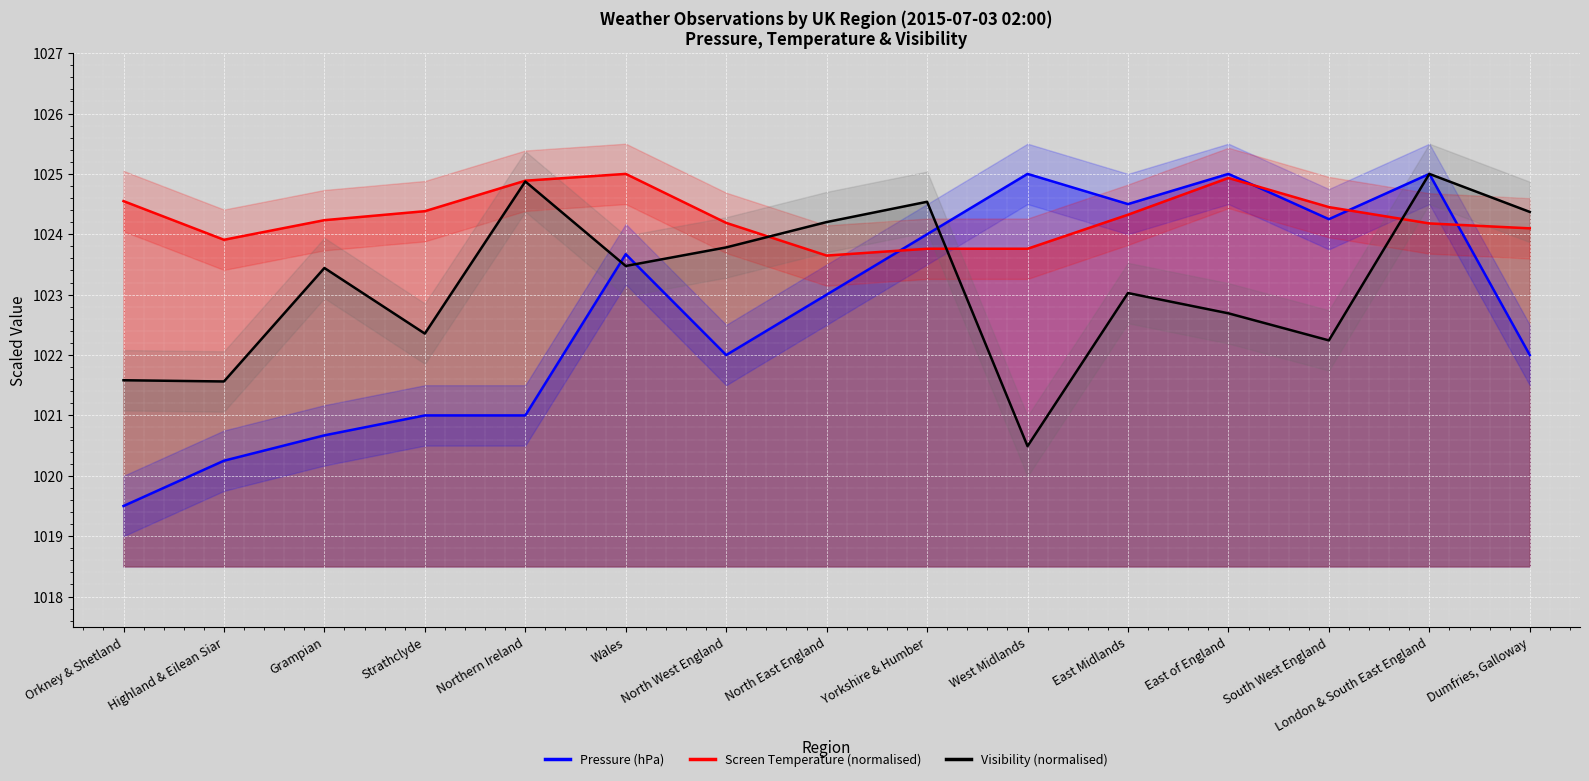

What is the difference between the second highest and second lowest values in the Visibility (normalised) series?

3.3